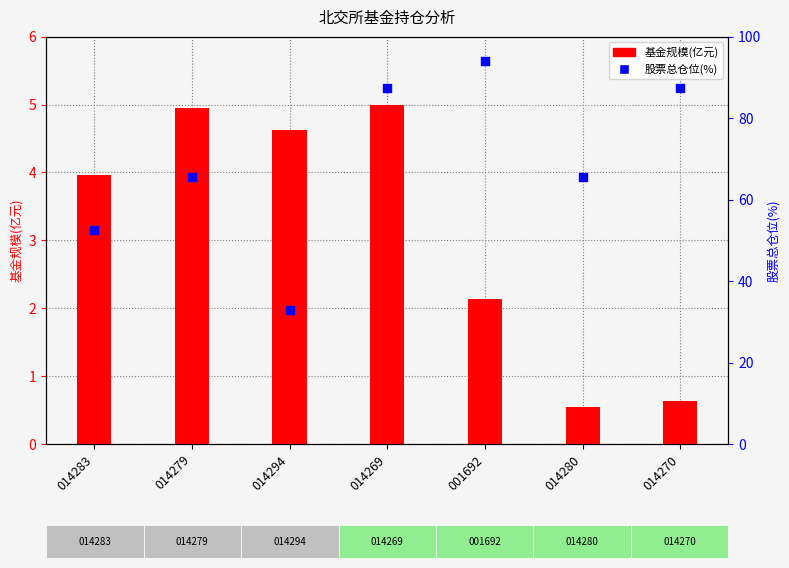

Is the value of 股票总仓位(%) at 014279 greater than the value of 基金规模(亿元) at 014283?

Yes